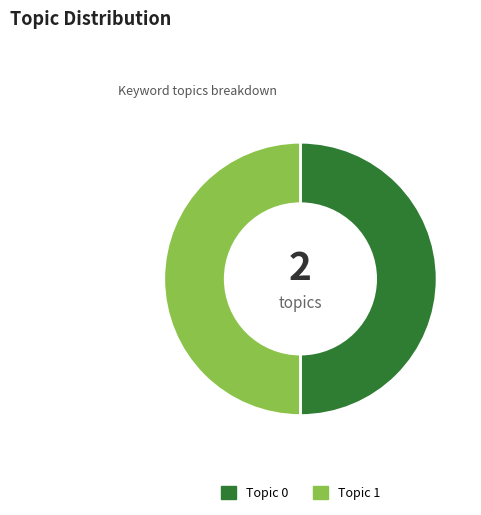

Is the sum of Topic 0 and Topic 1 greater than half?

Yes